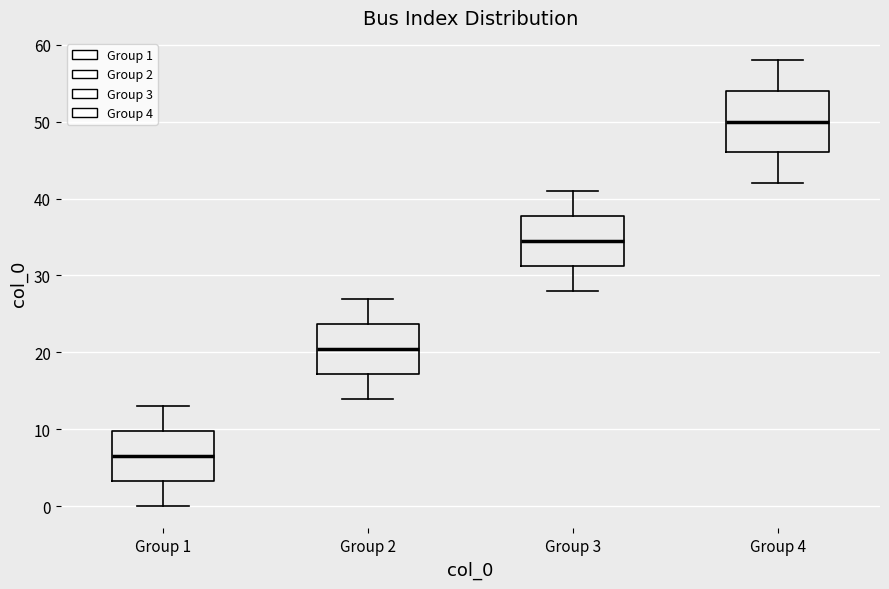

Reading left to right, read every box against the y-axis: the position of its median line, the range the box covers, and the ends of its whiskers. The values are not printed on the chart, so give them approximately, as read against the axis.

Group 1: median 7, box 3 to 10, whiskers 0 to 13
Group 2: median 21, box 17 to 24, whiskers 14 to 27
Group 3: median 35, box 31 to 38, whiskers 28 to 41
Group 4: median 50, box 46 to 54, whiskers 42 to 58